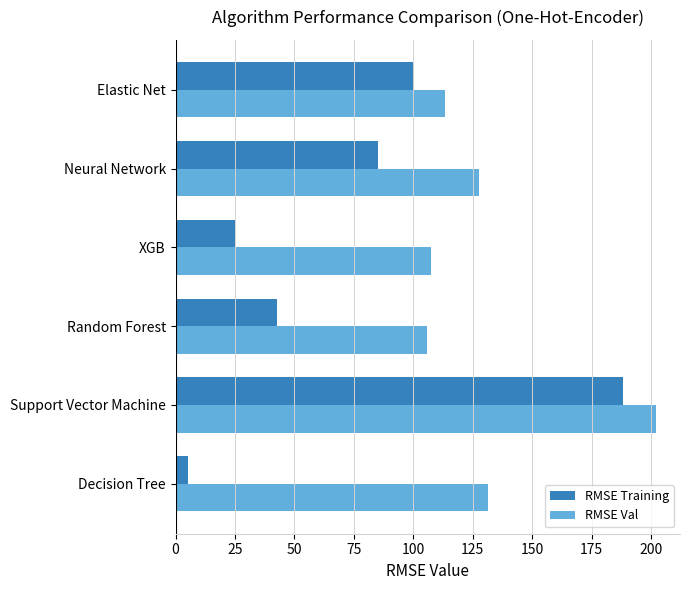

What are all the series names shown in the legend?

RMSE Training, RMSE Val